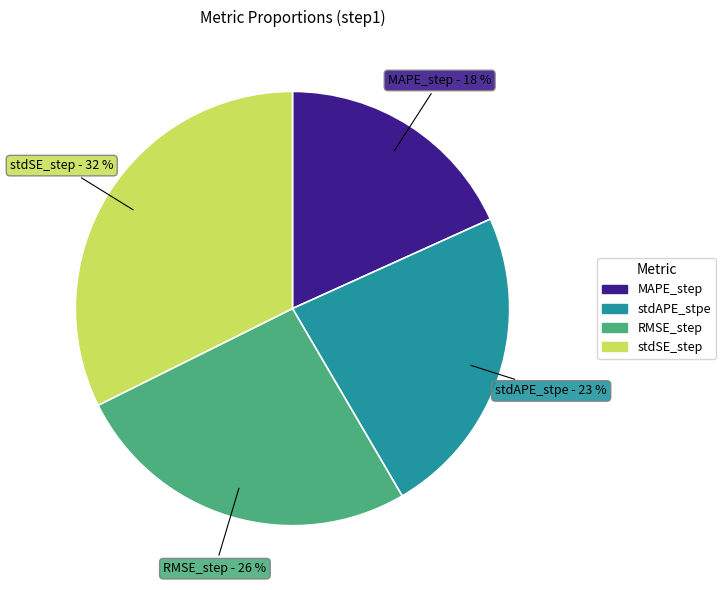

To the nearest percent, what is the average slice percentage?

25%